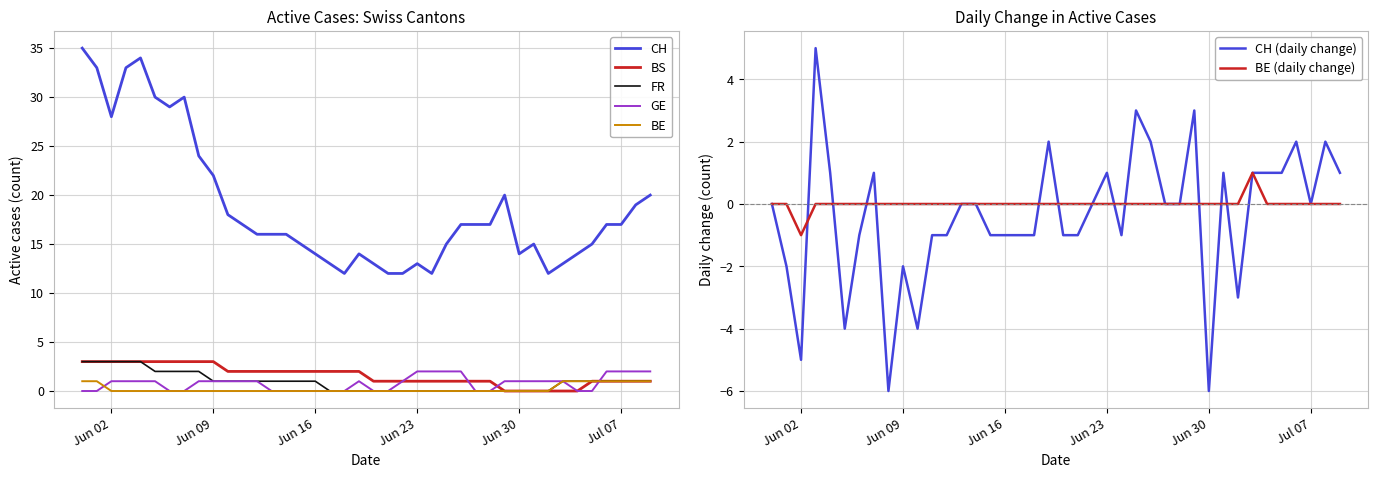

True or false: FR and CH cross at least once.

False